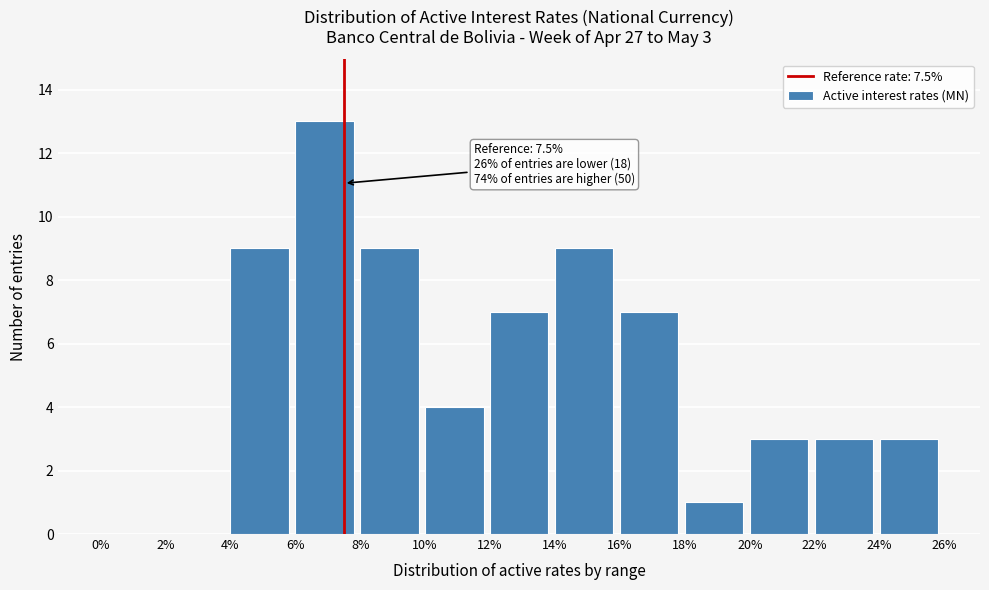

Over which range of the x-axis is the bar tallest?

6% to 8%